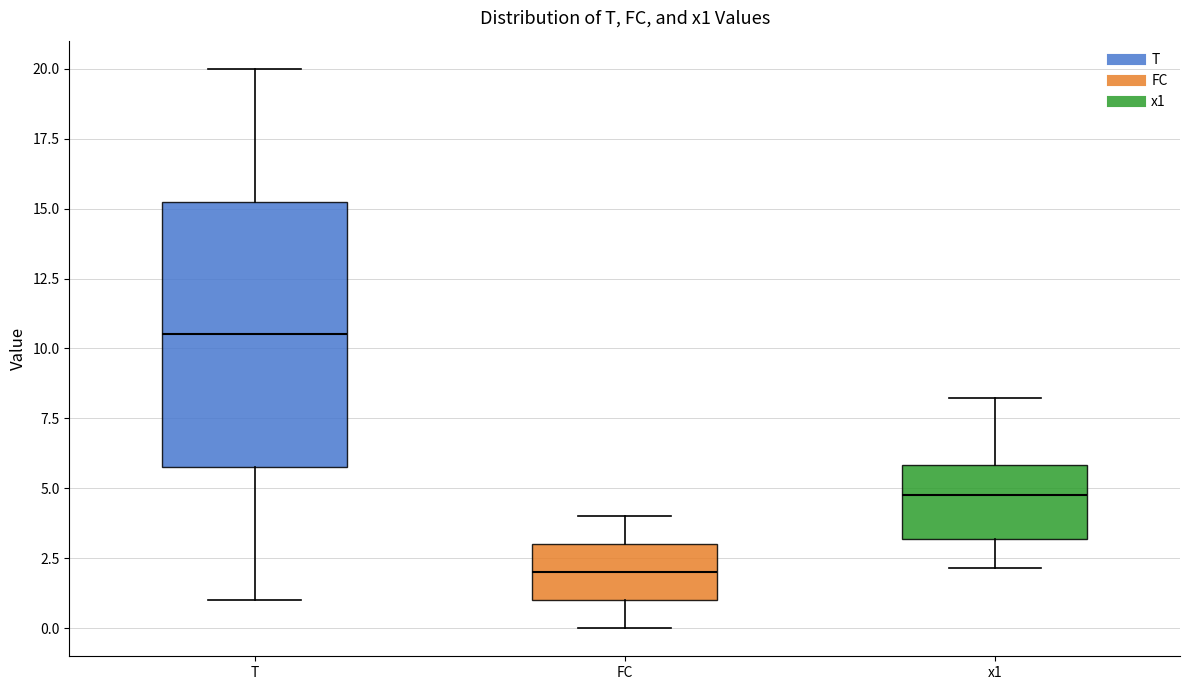

Reading left to right, read every box against the y-axis: the position of its median line, the range the box covers, and the ends of its whiskers. The values are not printed on the chart, so give them approximately, as read against the axis.

T: median 10.5, box 6.0 to 15.5, whiskers 1.0 to 20.0
FC: median 2.0, box 1.0 to 3.0, whiskers 0.0 to 4.0
x1: median 5.0, box 3.0 to 6.0, whiskers 2.0 to 8.0